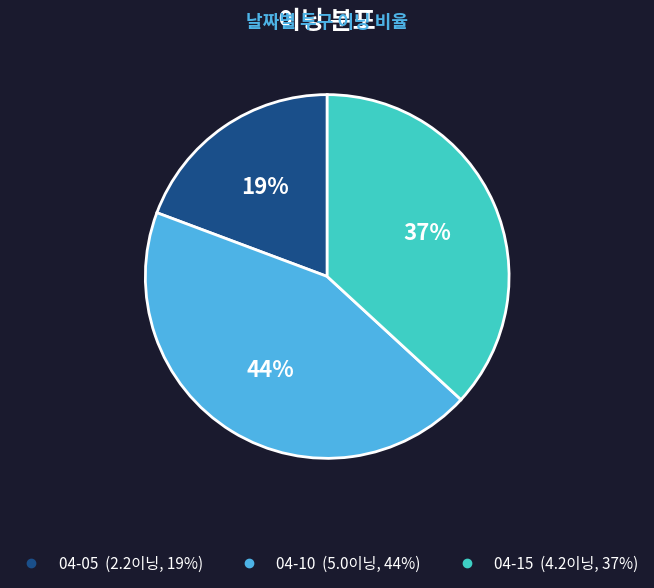

What percentage is the 04-05 slice, to the nearest percent?

19%